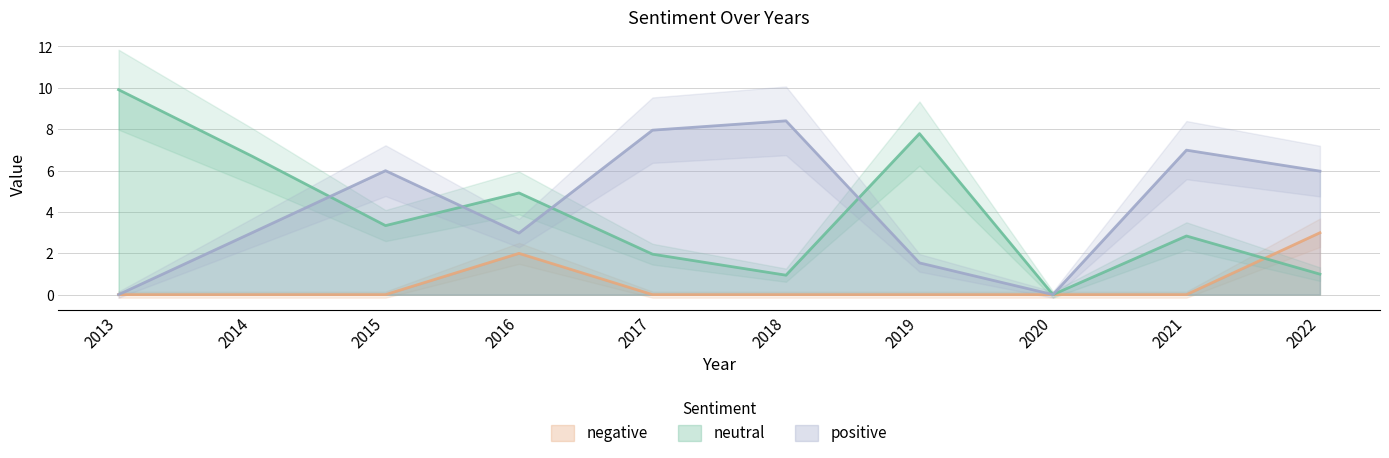

How many values in positive are above zero?

8